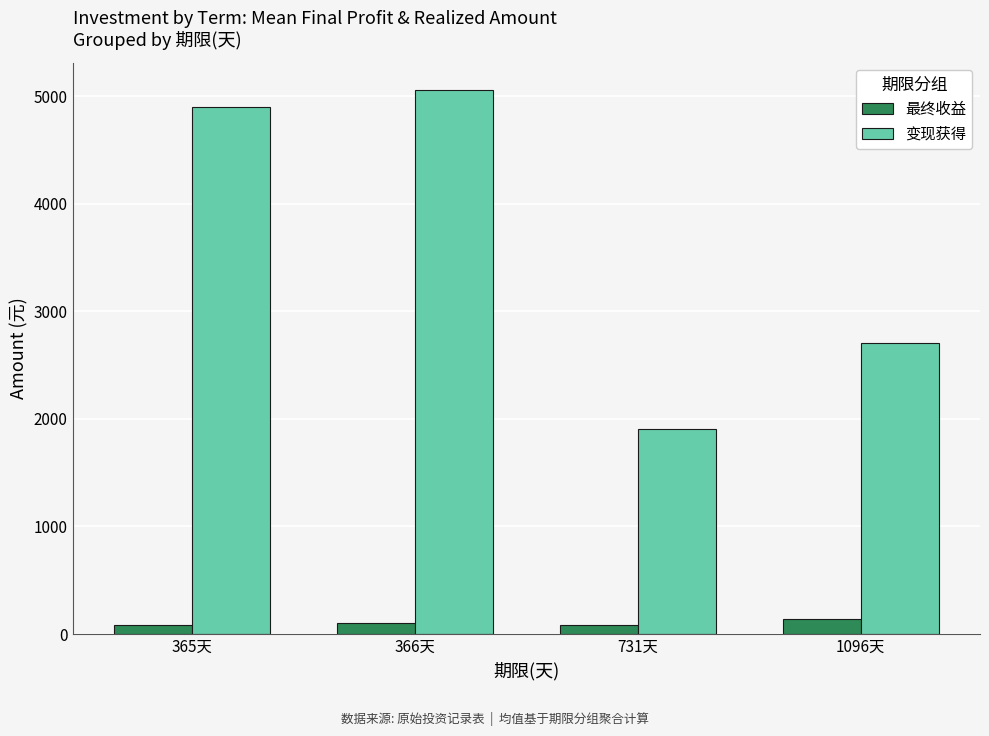

What is the difference between the maximum and minimum values in the 最终收益 series?

59.9